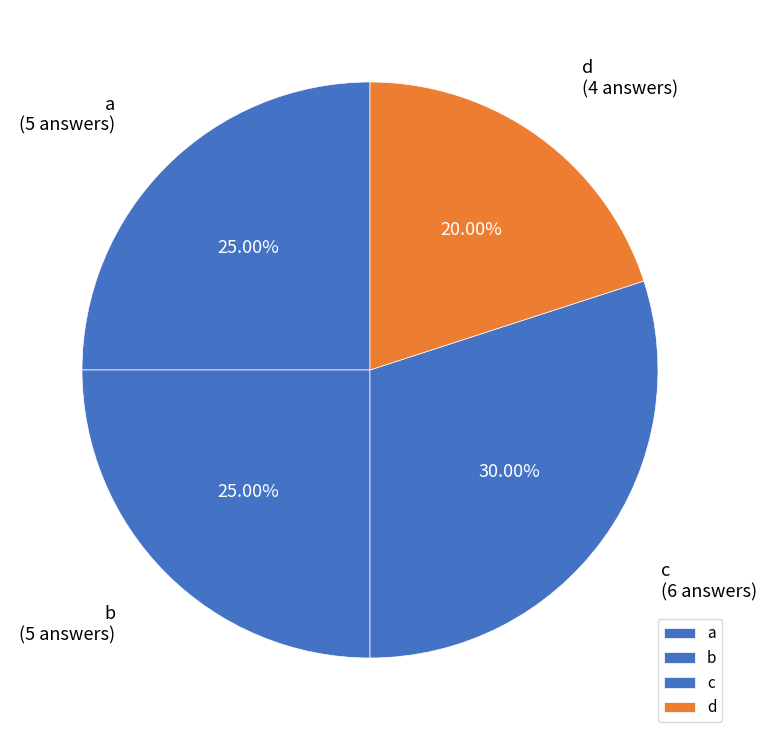

Which slice is the largest?

c